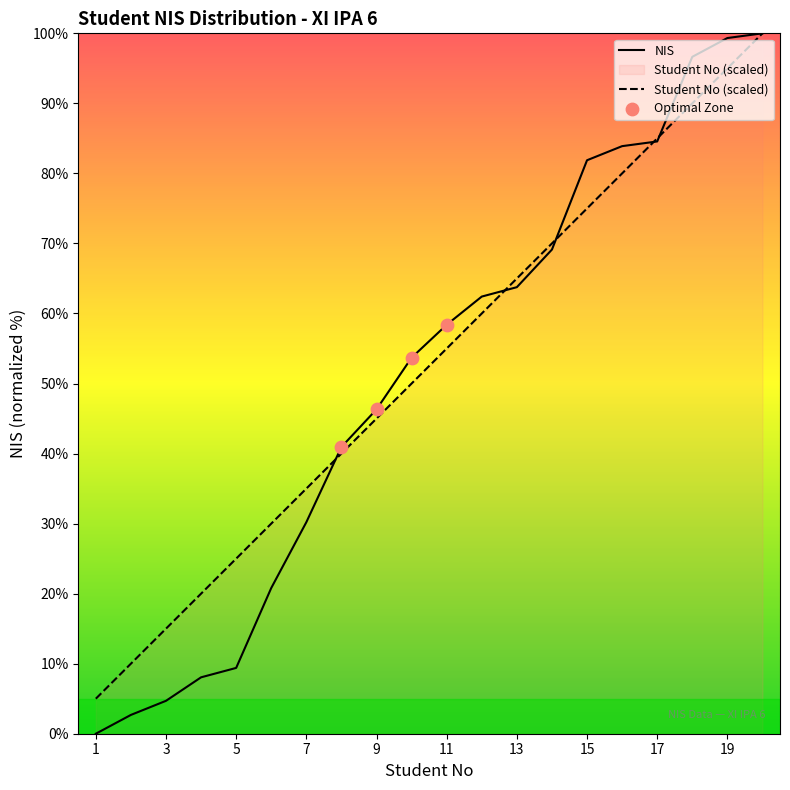

Which series contains the highest Y value?

NIS